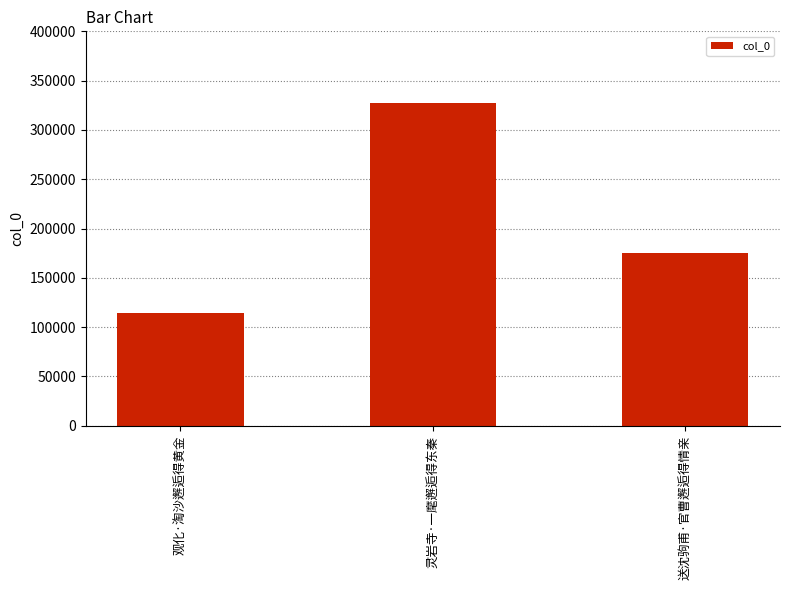

How many values are between 114727 and 327664?

3